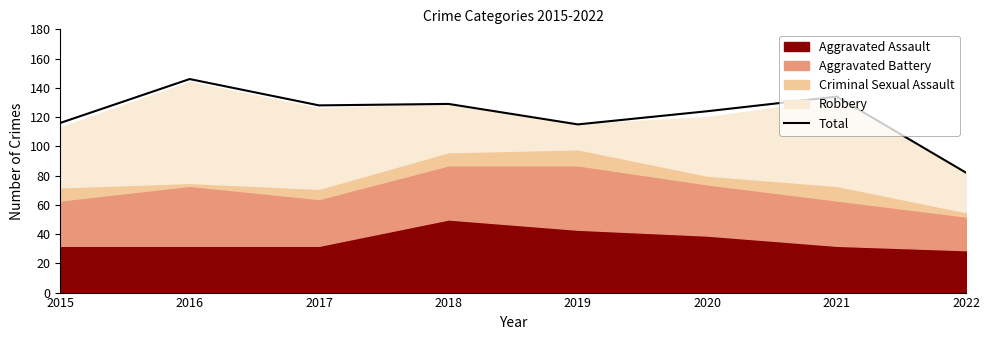

Rank the categories by value from highest to lowest.

2016, 2021, 2018, 2017, 2020, 2015, 2019, 2022